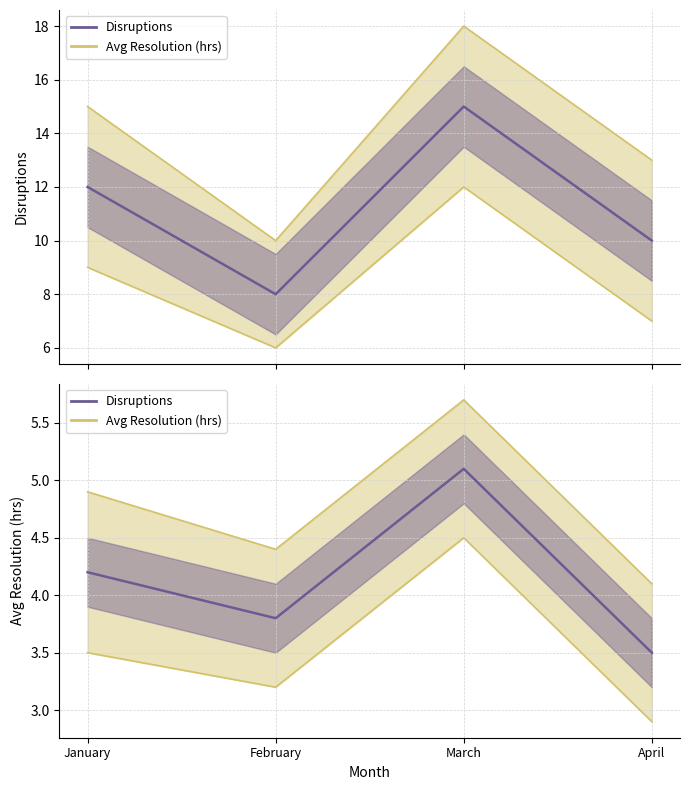

List the series in order of their peak value, highest first.

Disruptions, Avg Resolution (hrs)